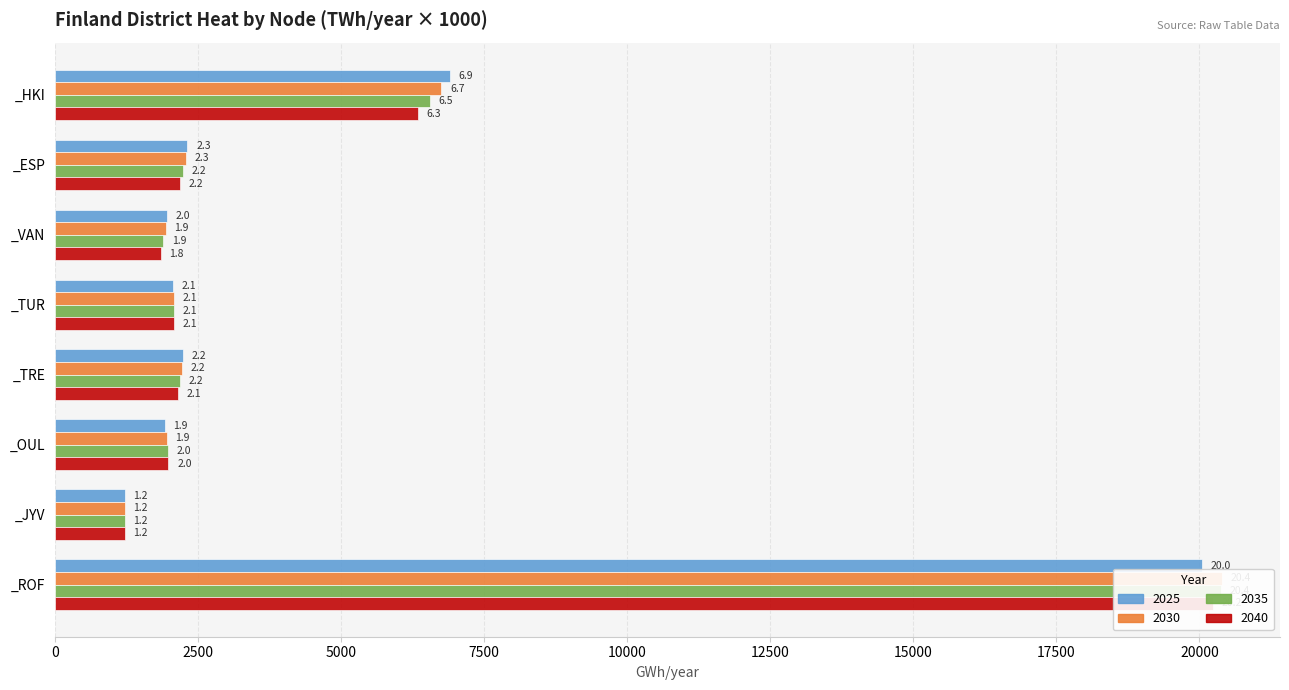

Rank the series by their average value, from lowest to highest.

2040, 2035, 2025, 2030